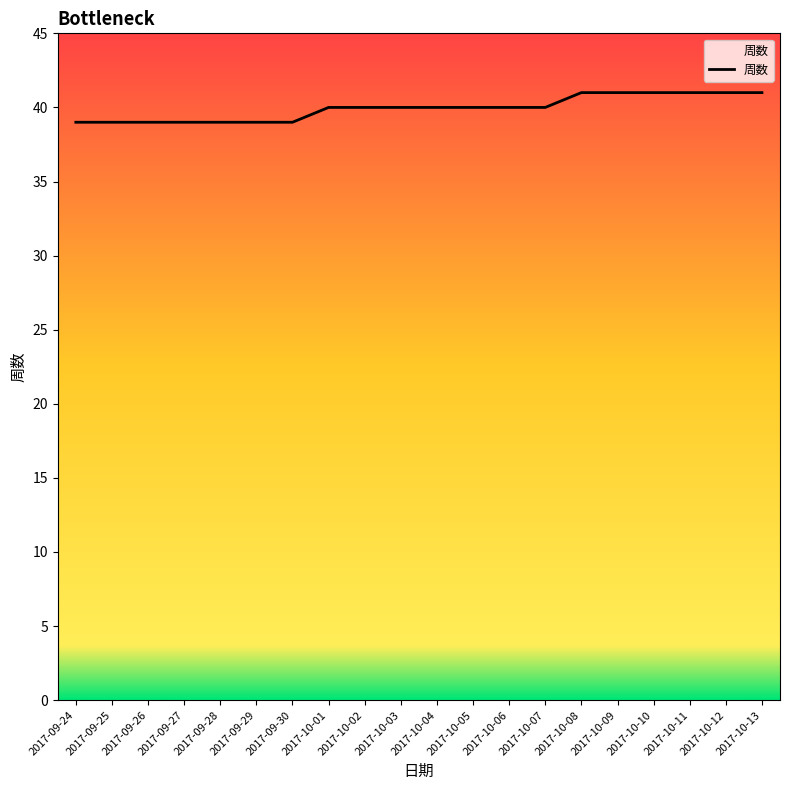

The value at 2017-10-04 is 40. True or false?

True